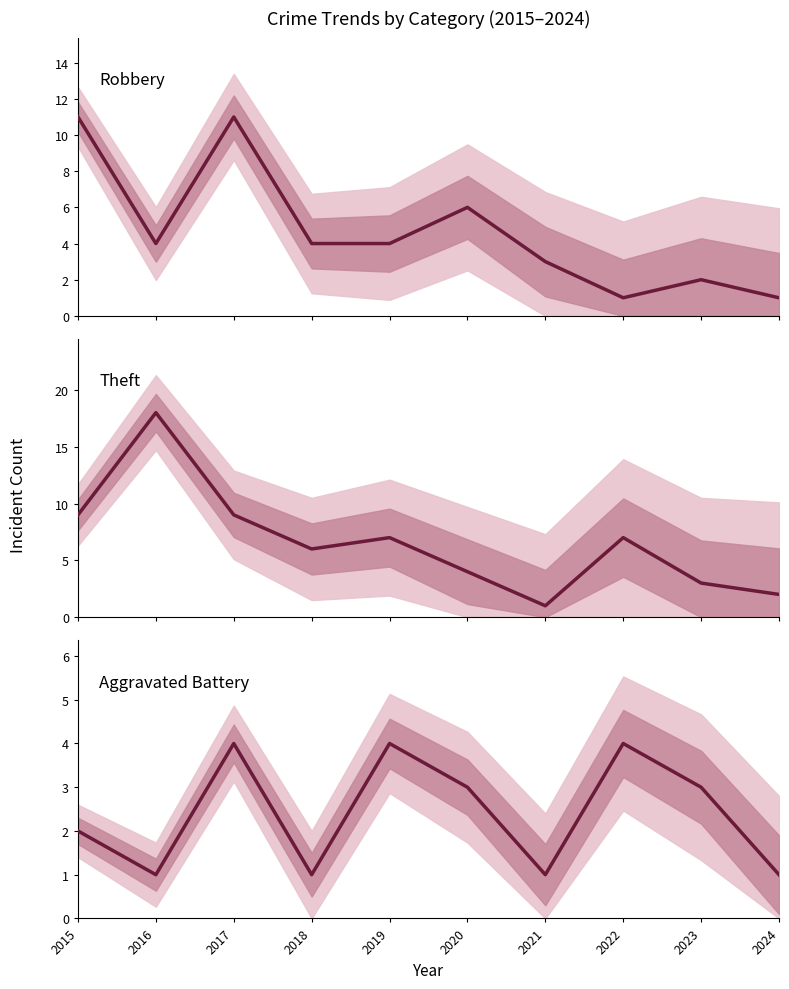

The value of Aggravated Battery at 2016 is 1. True or false?

True